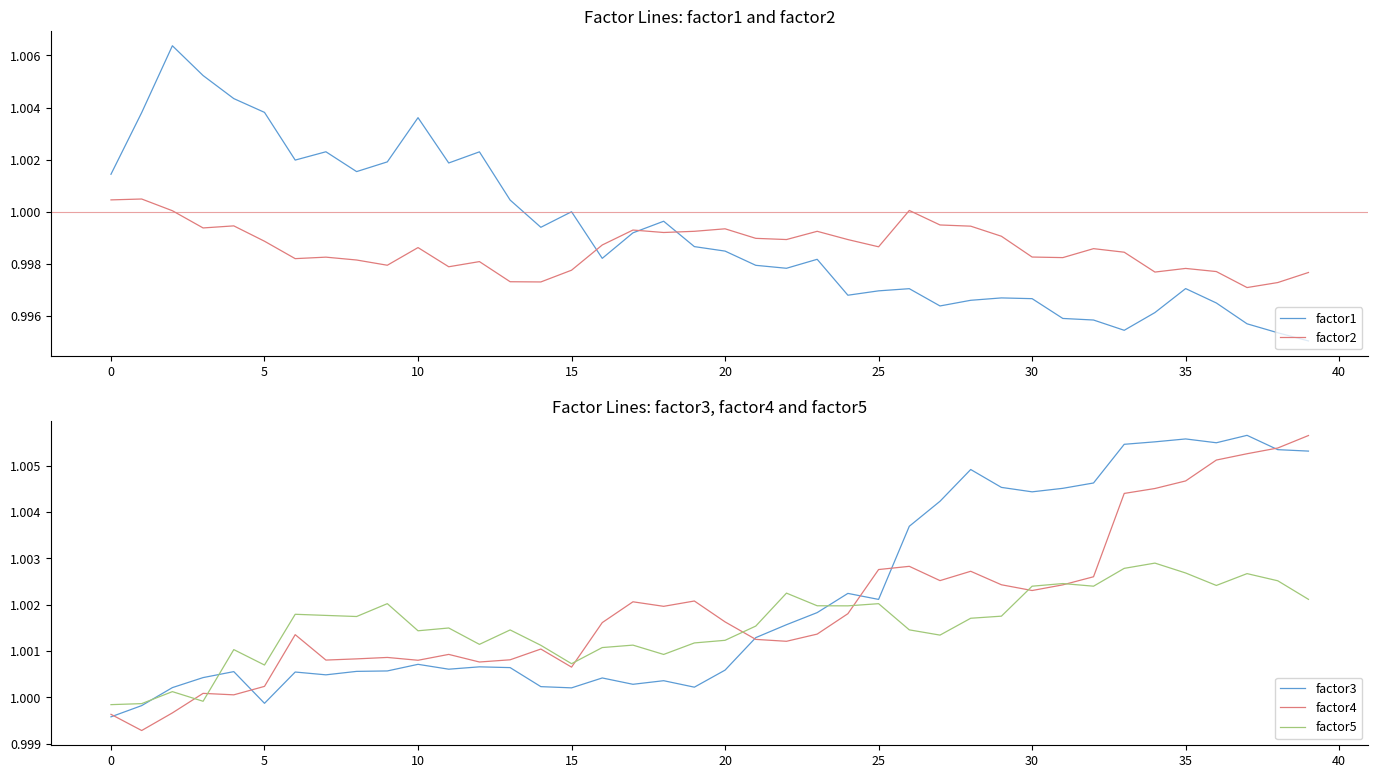

What is the sum of all factor2 values?

39.9